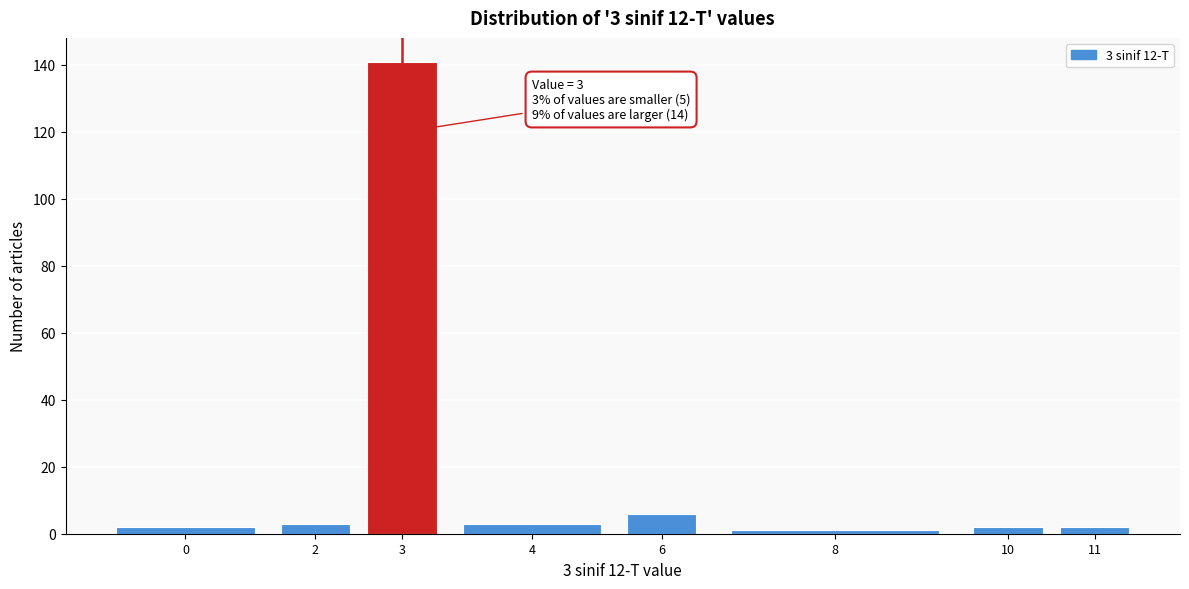

Reading left to right, transcribe all the data shown in this chart.

0=2	2=3	3=141	4=3	6=6	8=1	10=2	11=2